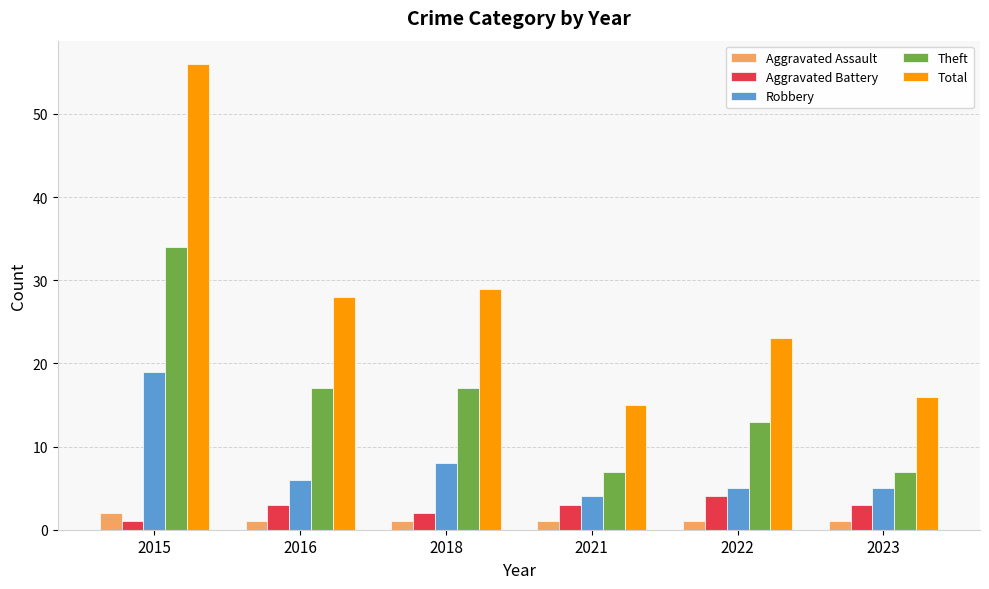

Reading right to left, what are all the values shown in this chart?

Aggravated Assault: 1	1	1	1	1	2
Aggravated Battery: 3	4	3	2	3	1
Robbery: 5	5	4	8	6	19
Theft: 7	13	7	17	17	34
Total: 16	23	15	29	28	56